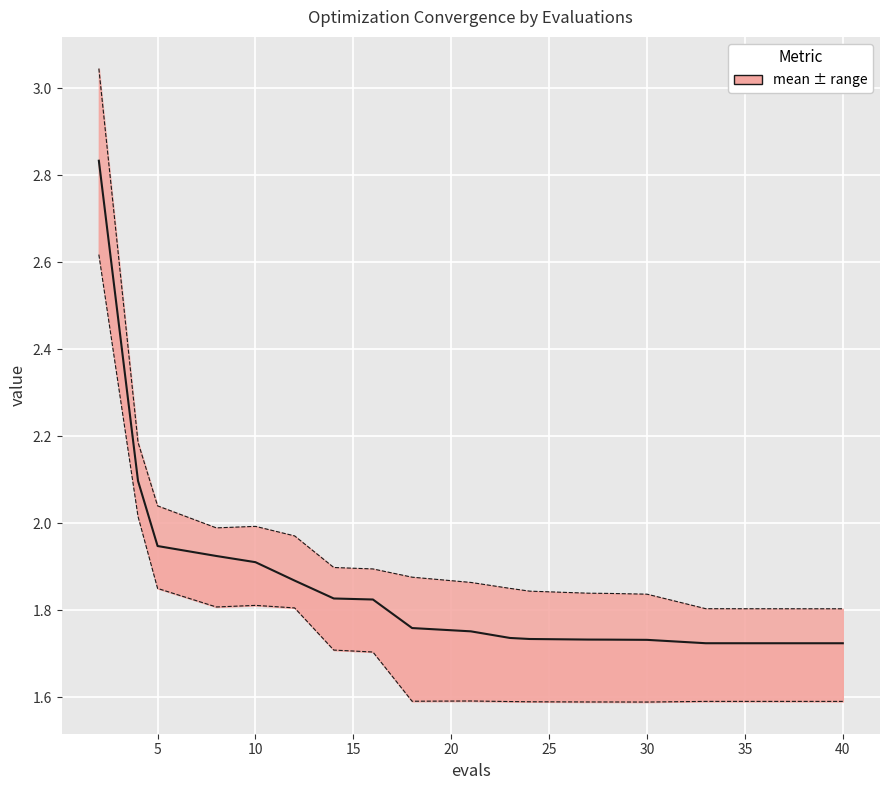

What is the average value?

1.9